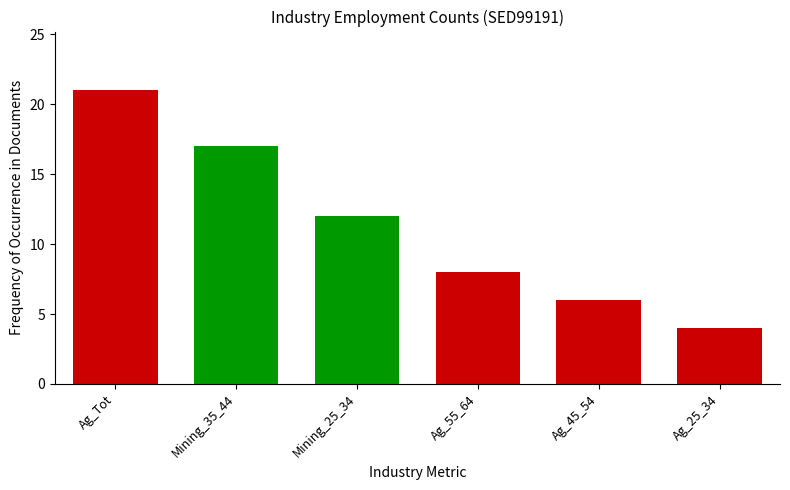

Are the bars horizontal?

No